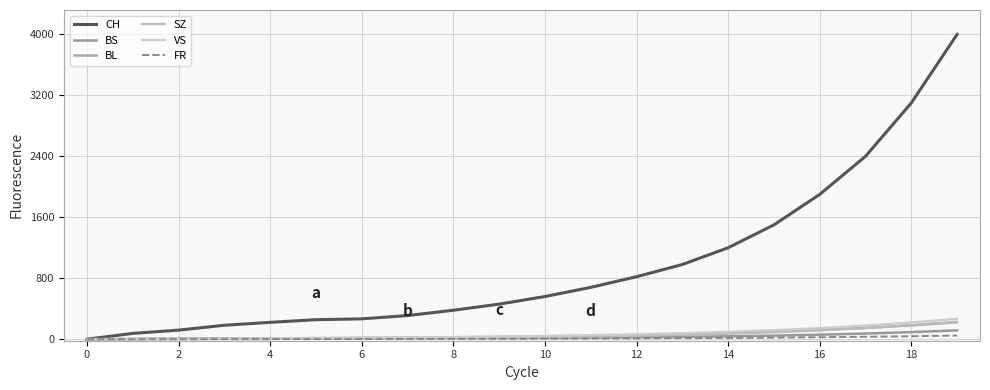

What is the value of the BL point at the 16th from the left?

100